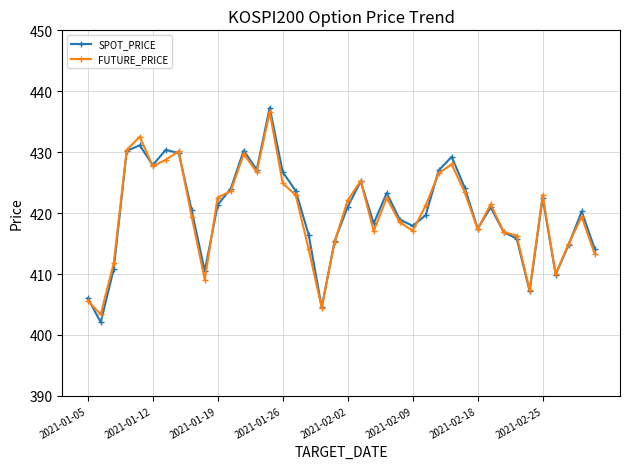

How many series are shown in this chart?

2